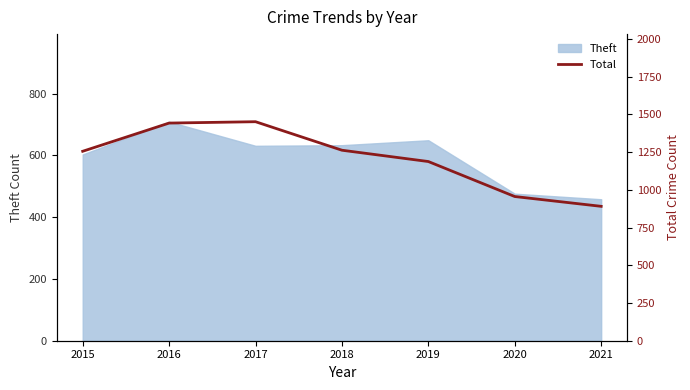

Reading left to right, what are all the values shown in this chart?

1256	1443	1452	1263	1188	956	891